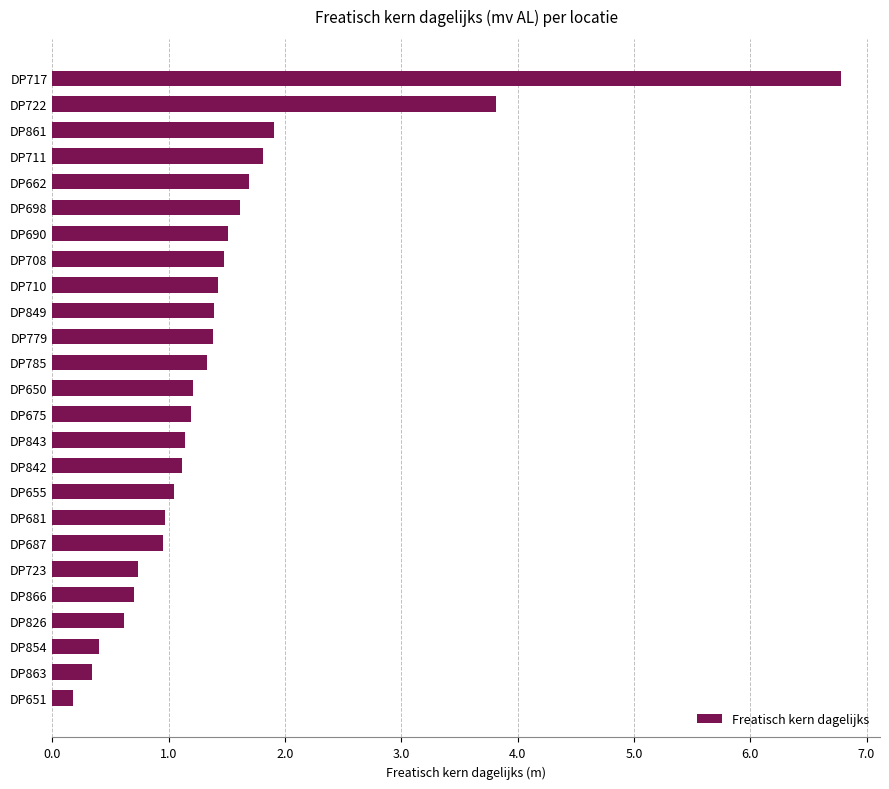

What is the sum of all values?

36.7